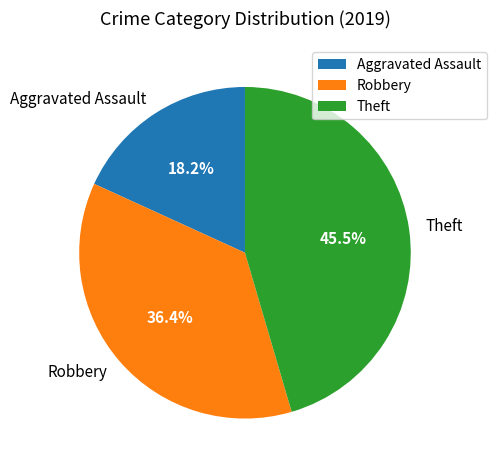

How many slices are in this pie chart?

3